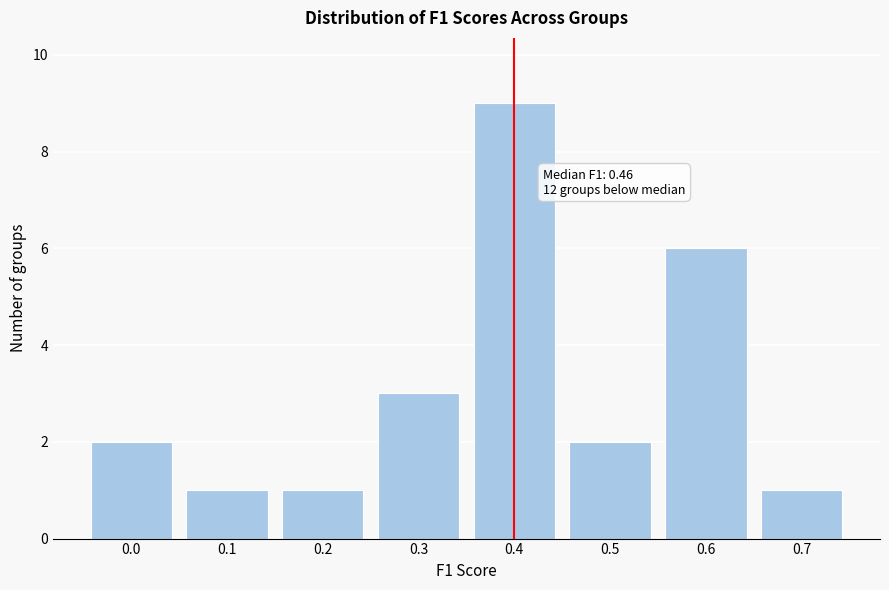

Reading right to left, what are all the values shown in this chart?

1	6	2	9	3	1	1	2